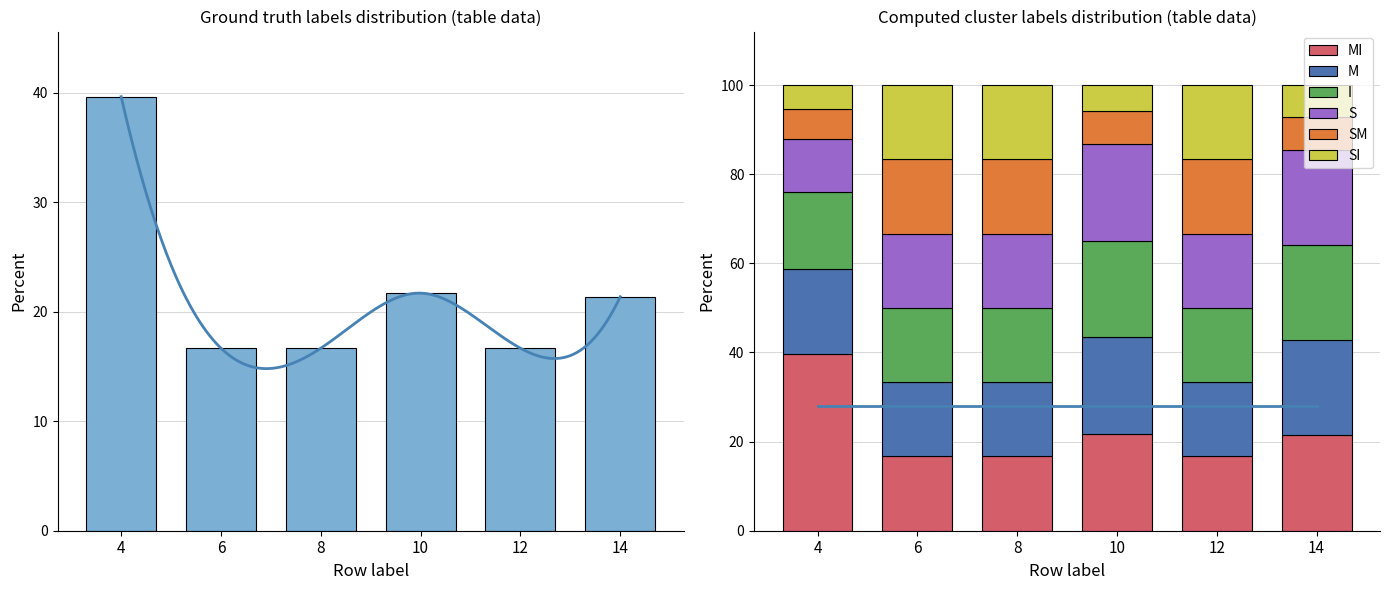

What value does the M series have at 4?

19.2